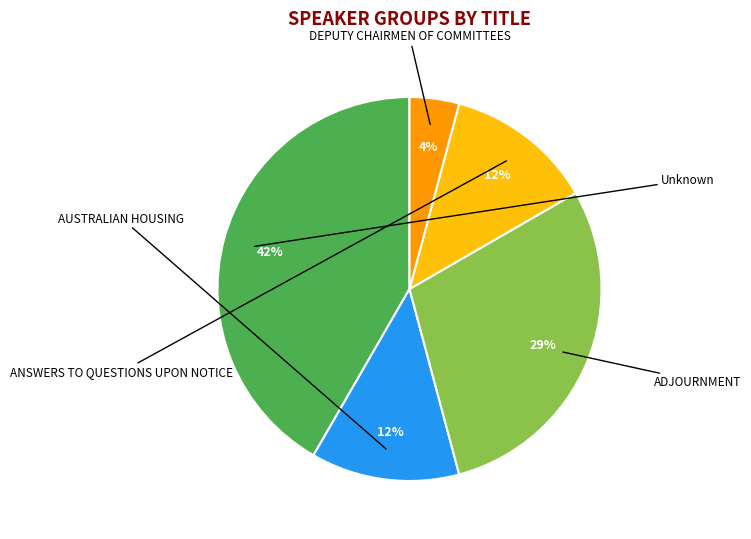

Is ANSWERS TO QUESTIONS UPON NOTICE the majority of the pie?

No